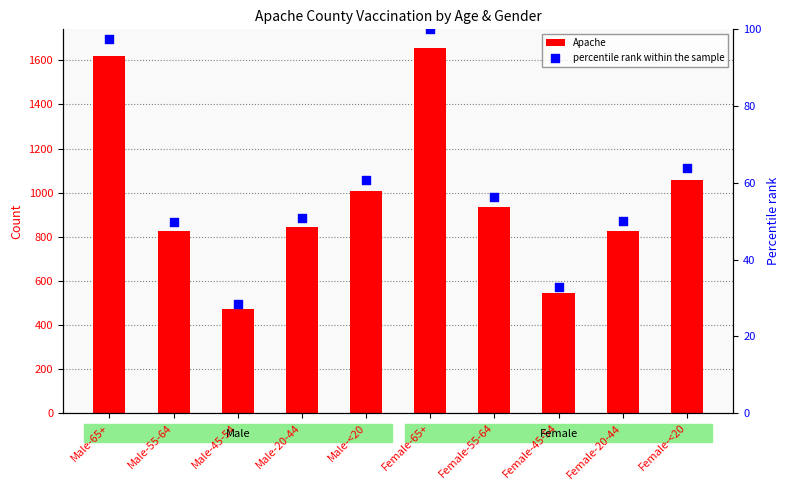

Which series has the largest total across all categories?

Apache